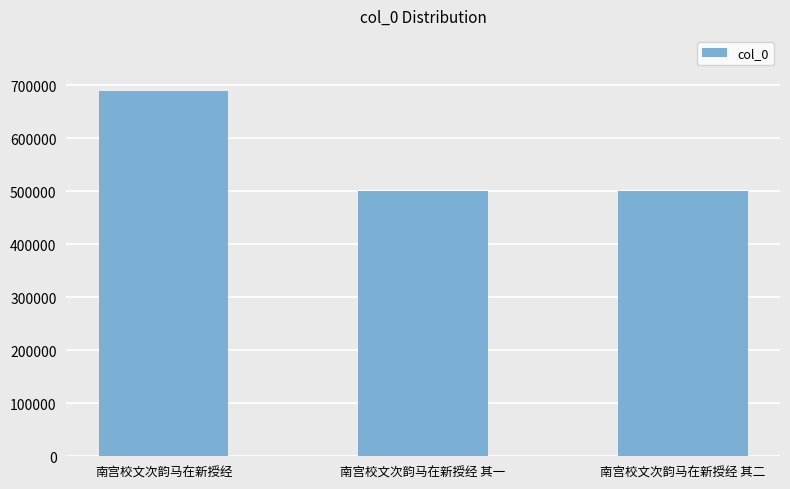

Is it true that the value at 南宫校文次韵马在新授经 is 466153?

False